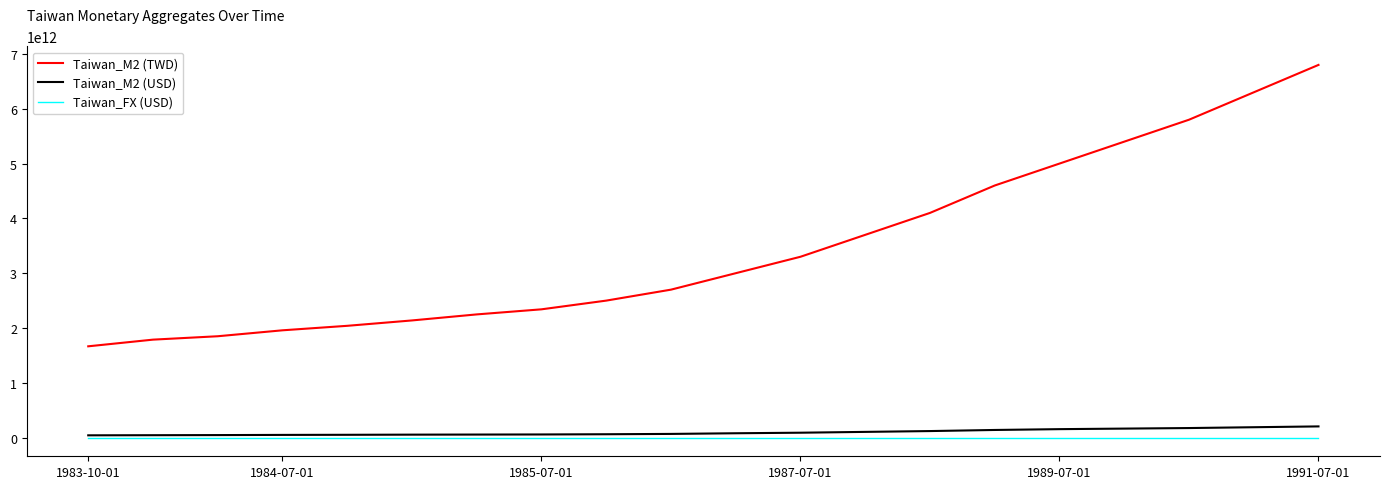

Which series has the widest spread of values?

Taiwan_M2 (TWD)